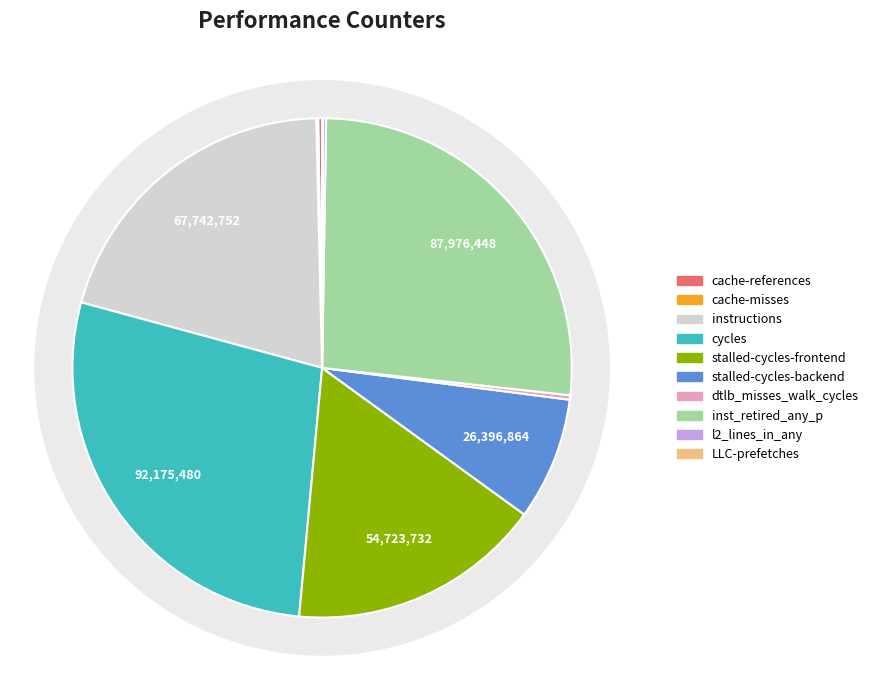

Is there any slice that represents more than half of the pie?

No